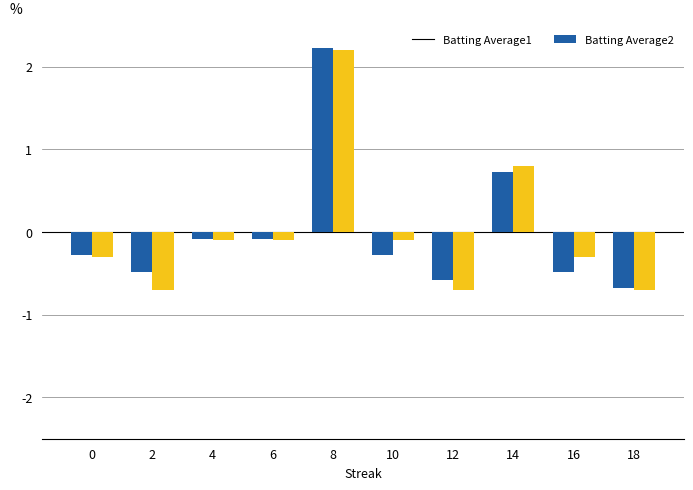

Does the chart contain stacked bars?

No